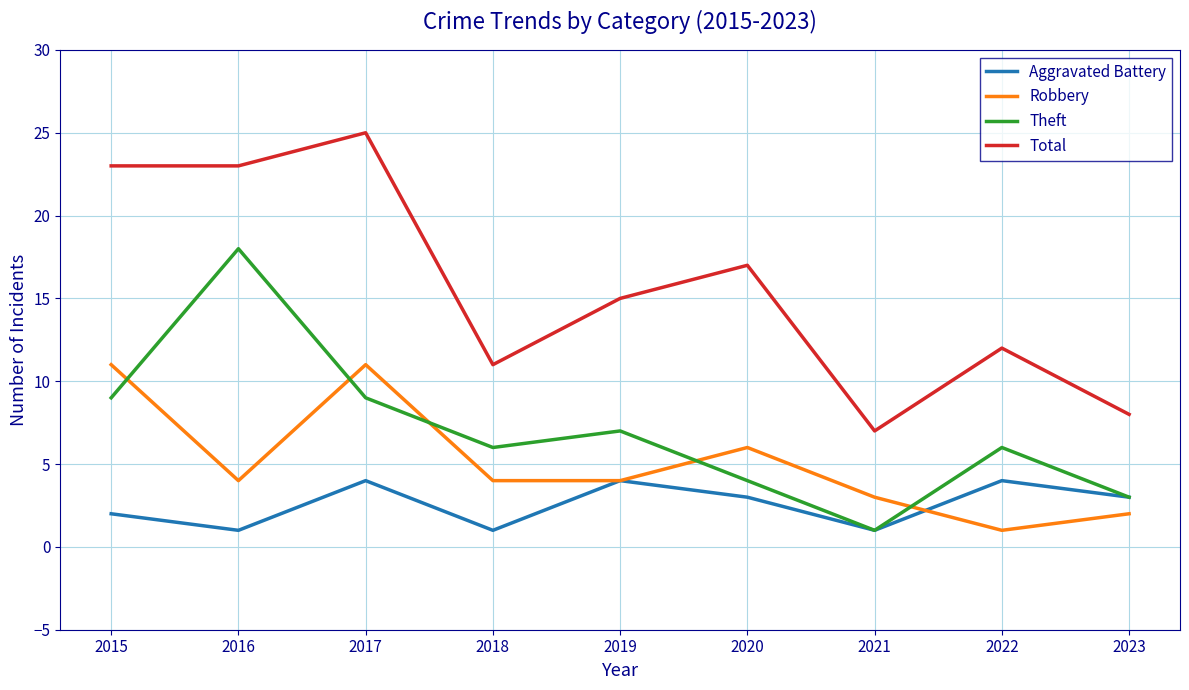

What is the total value across all series at 2018?

22